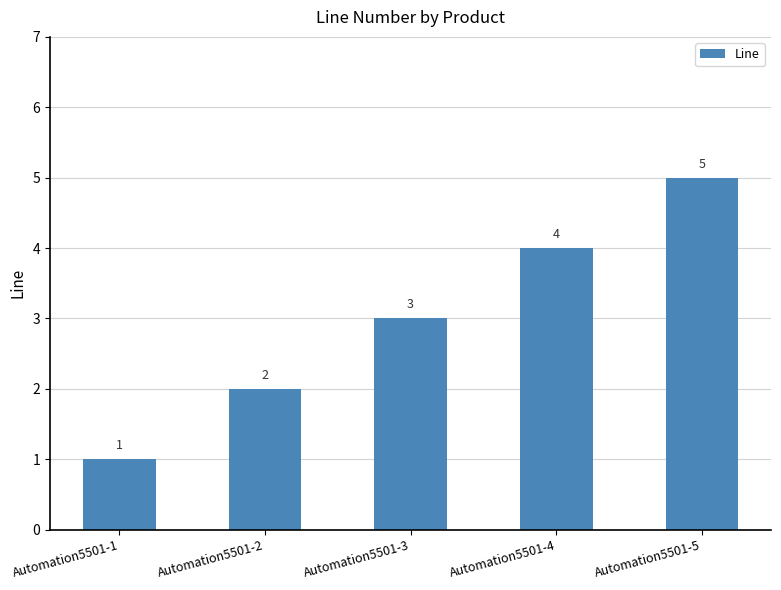

Reading left to right, what are all the values shown in this chart?

Automation5501-1=1	Automation5501-2=2	Automation5501-3=3	Automation5501-4=4	Automation5501-5=5